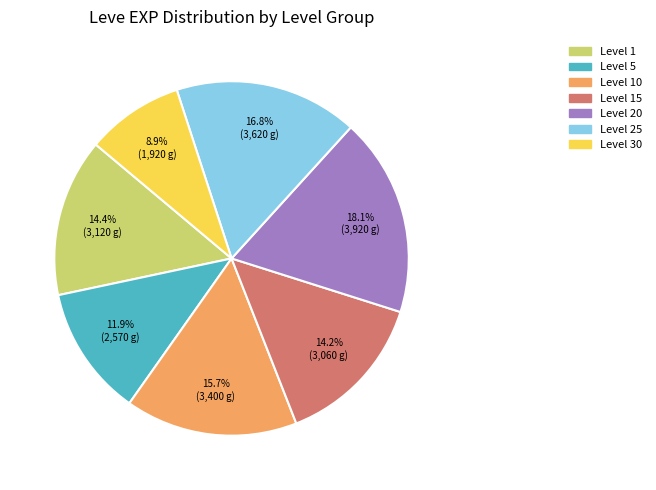

Does any single category account for the majority?

No